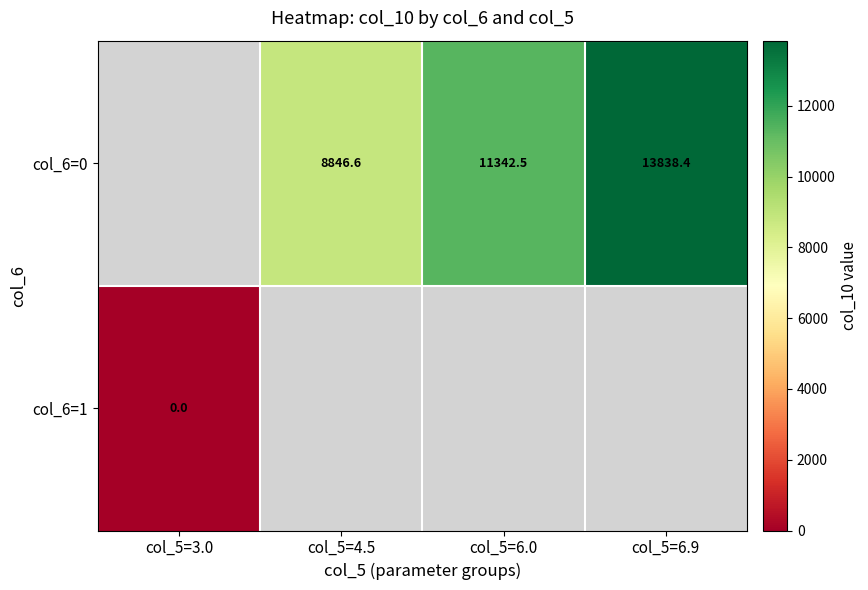

At col_5=3.0, list the series in order from largest to smallest.

col_6=0, col_6=1